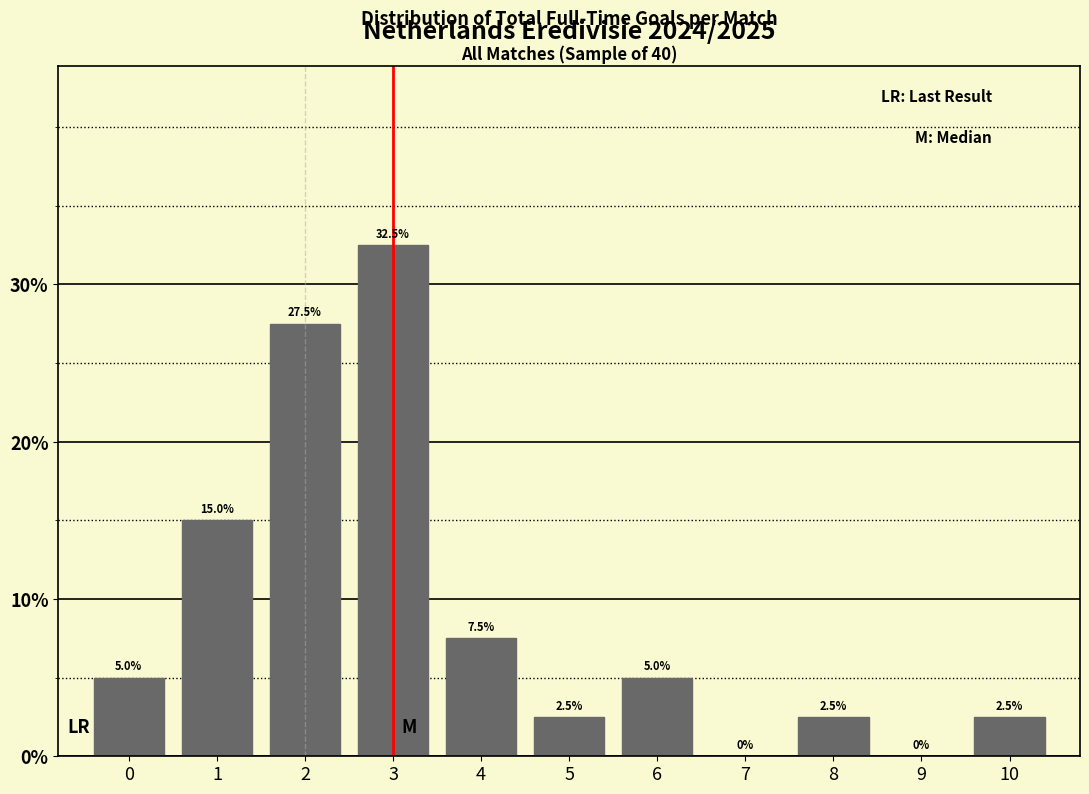

Reading left to right, transcribe all the data shown in this chart.

0=5.0	1=15.0	2=27.5	3=32.5	4=7.5	5=2.5	6=5.0	7=0.0	8=2.5	9=0.0	10=2.5